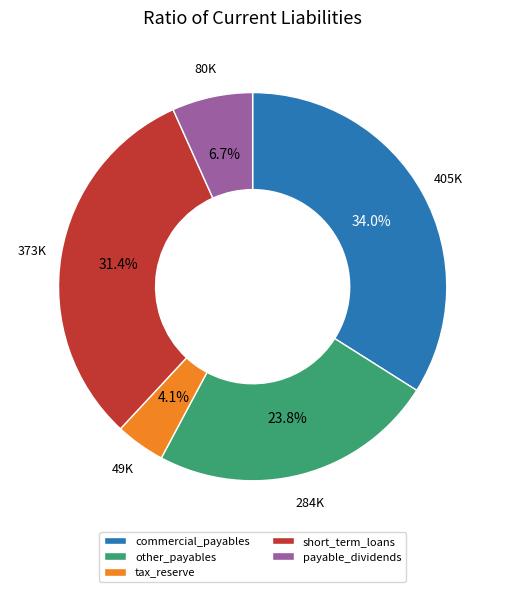

Rank the categories by value from highest to lowest.

commercial_payables, short_term_loans, other_payables, payable_dividends, tax_reserve